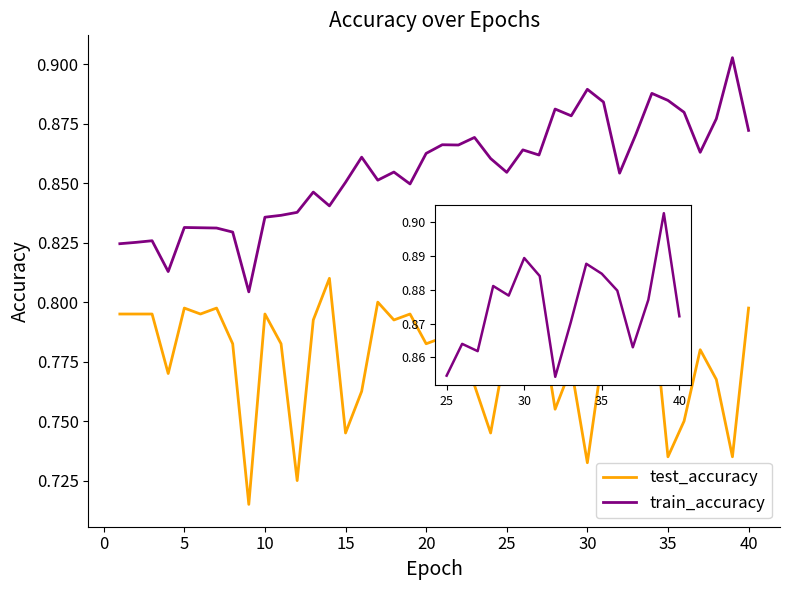

List the series in order of their overall mean, lowest first.

test_accuracy, train_accuracy